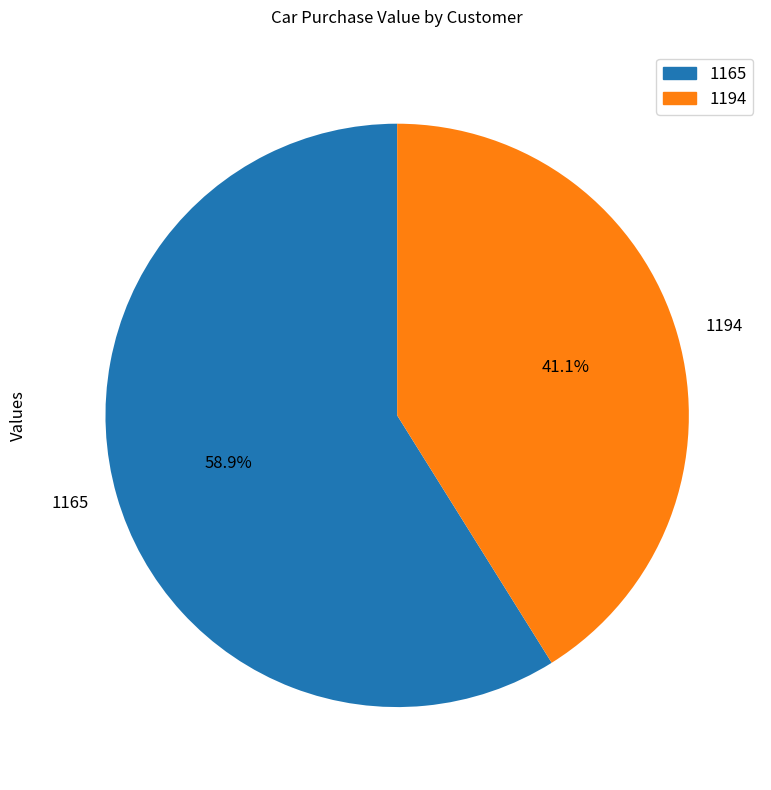

What percentage is the 1194 slice, to the nearest percent?

41%